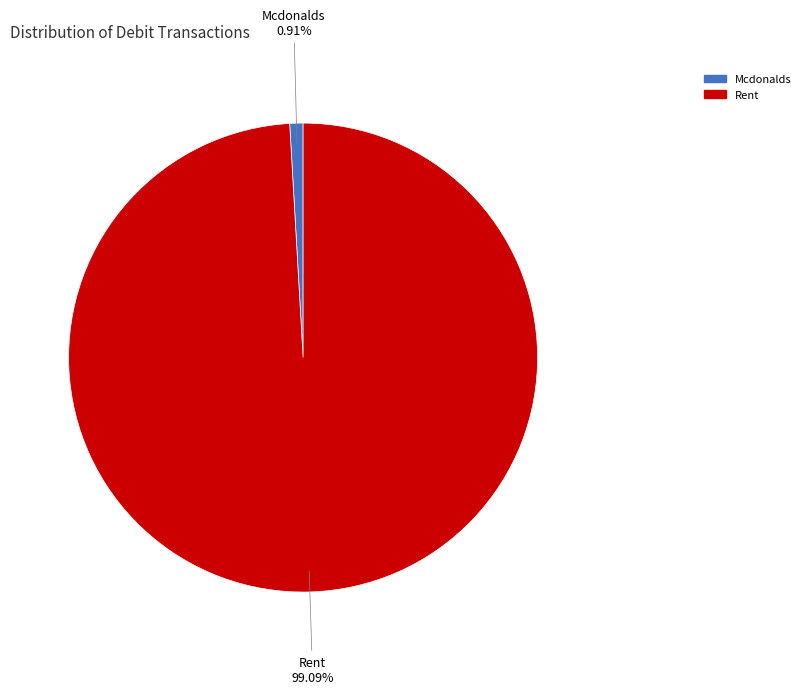

Count the number of slices in the pie.

2